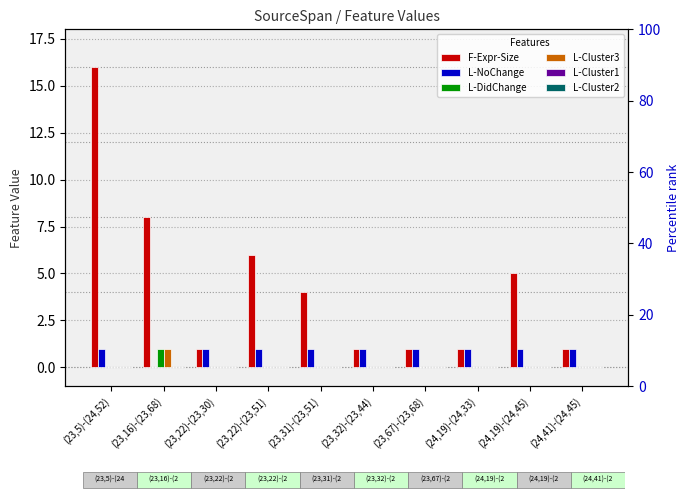

What are all the series names shown in the legend?

F-Expr-Size, L-NoChange, L-DidChange, L-Cluster3, L-Cluster1, L-Cluster2